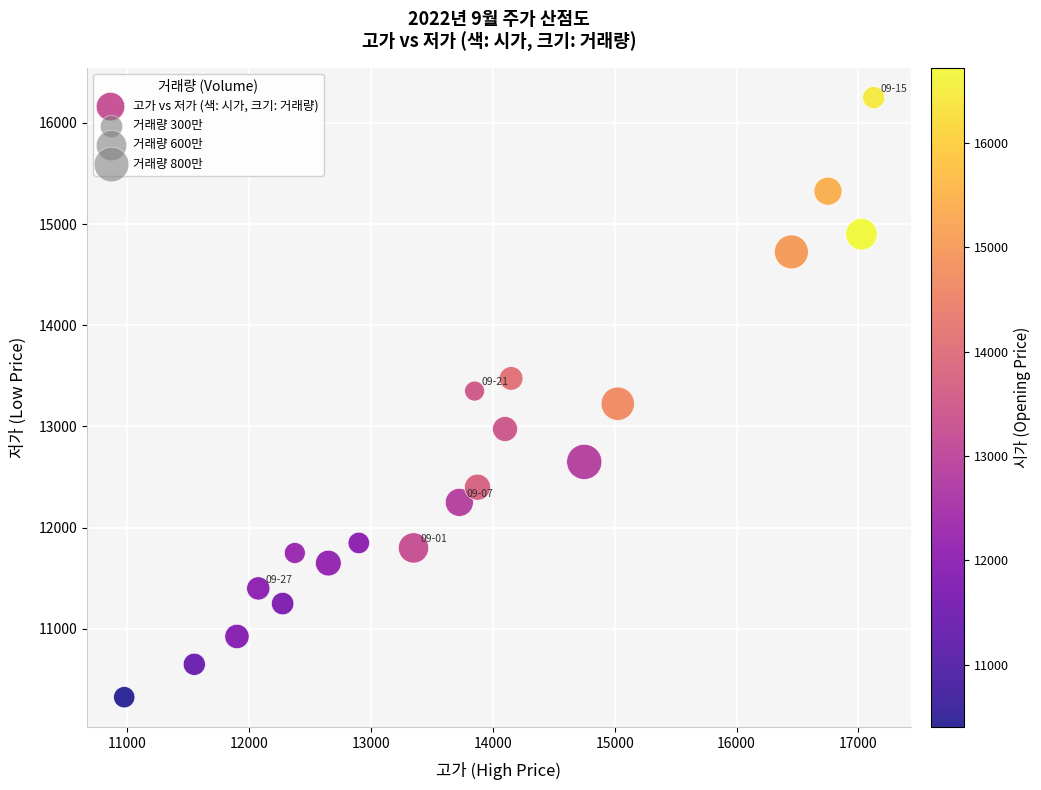

What is the range of Y values (max minus min)?

5925